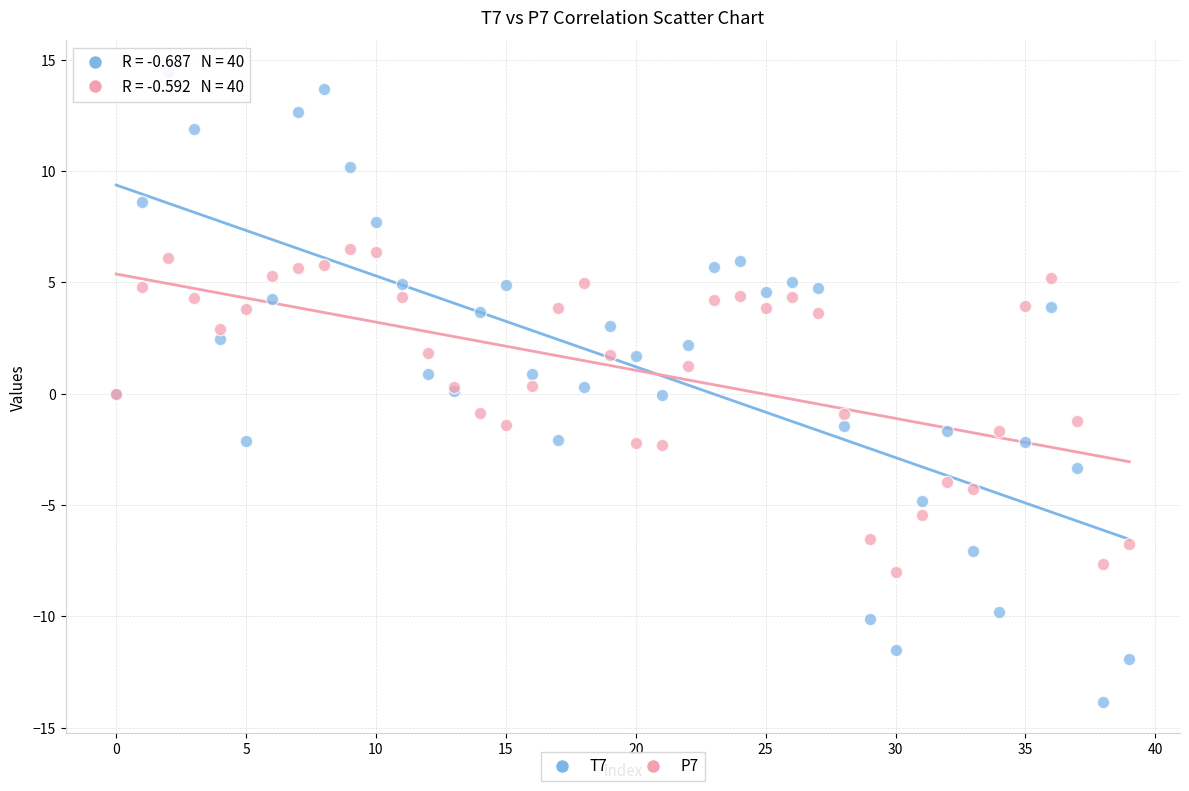

Which series reaches the minimum Y coordinate?

T7